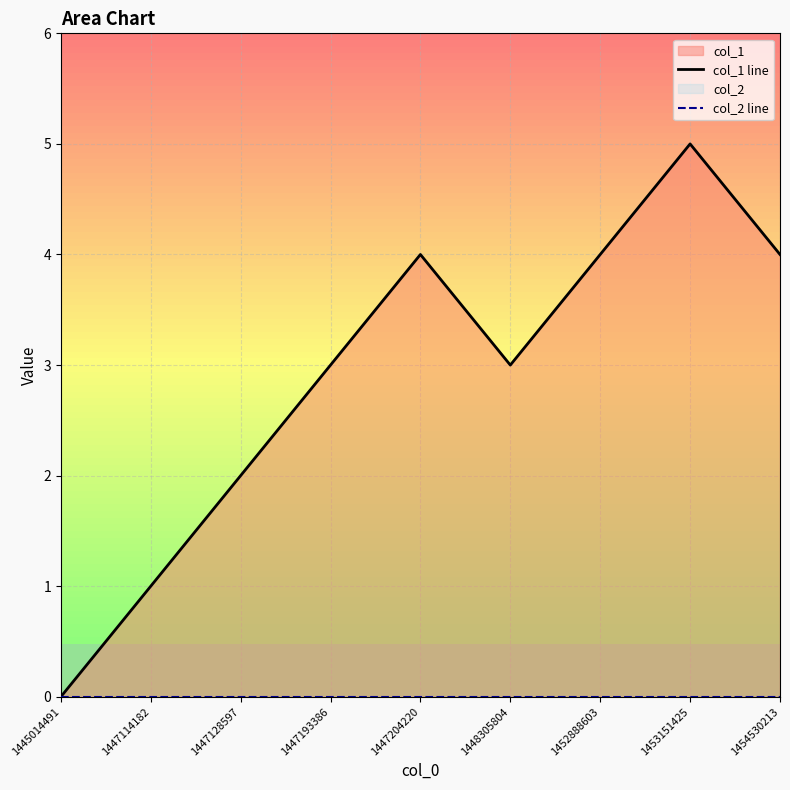

True or false: col_1 line and col_2 line intersect in this chart.

False